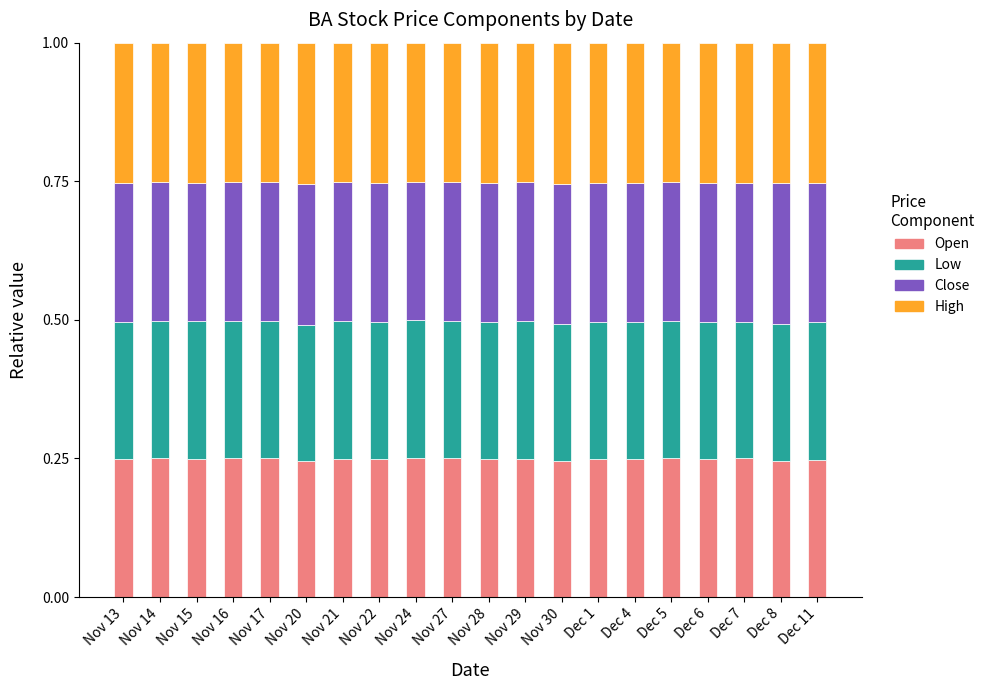

Is it true that Open equals 0.4 at Nov 15?

False